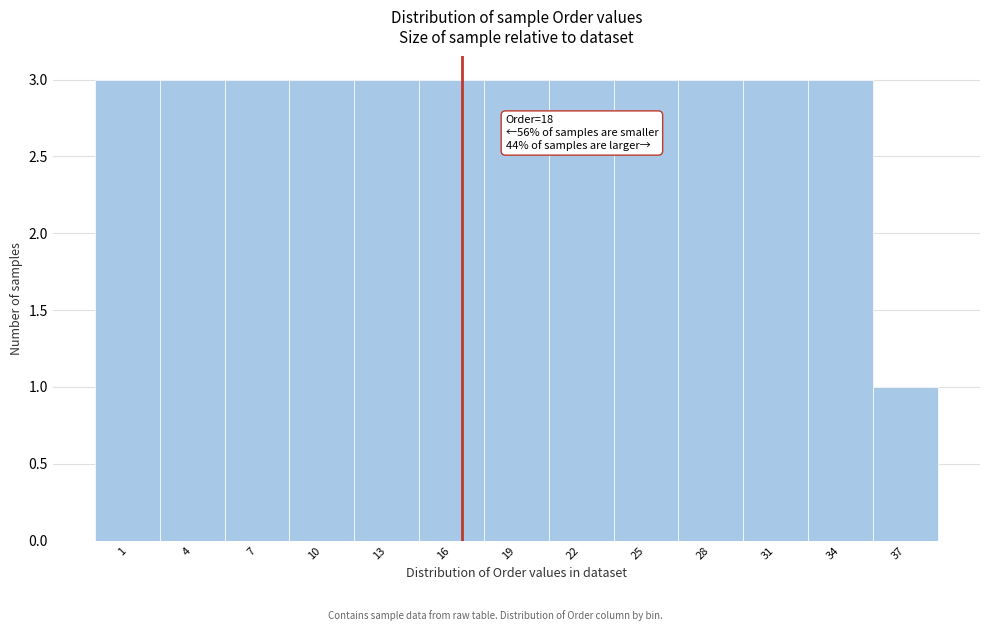

Reading left to right, what are all the values shown in this chart?

3	3	3	3	3	3	3	3	3	3	3	3	1